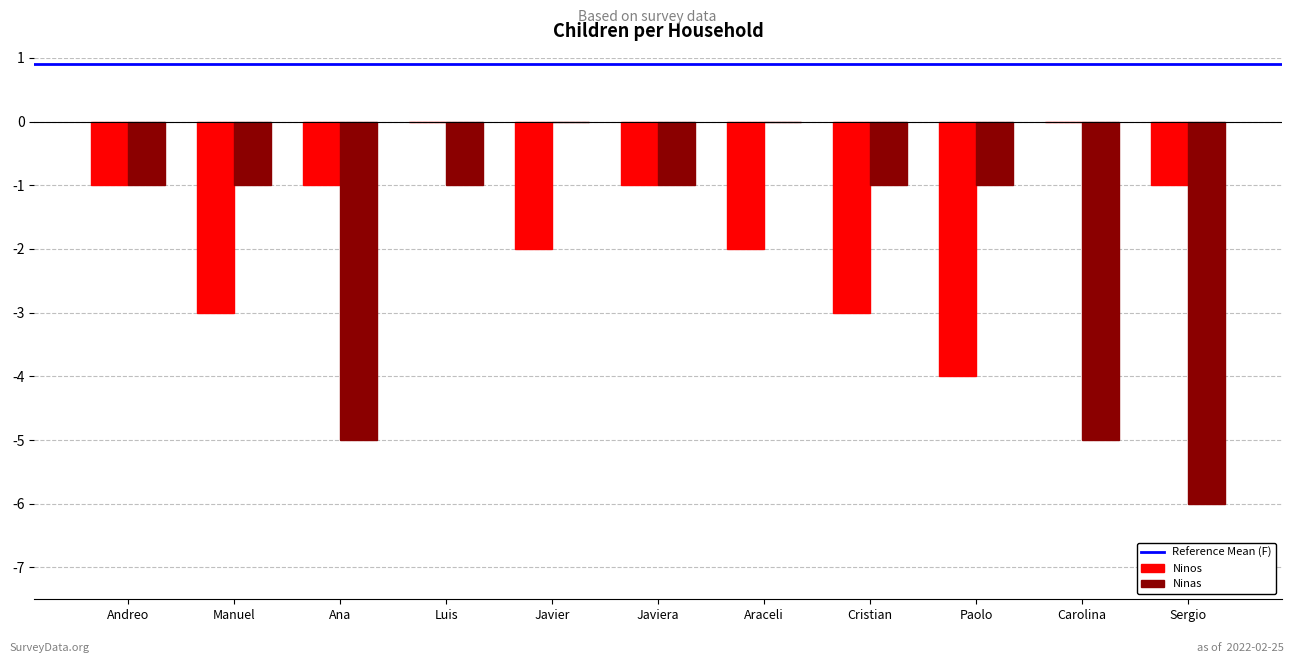

Which series has the largest range (max minus min)?

Ninas